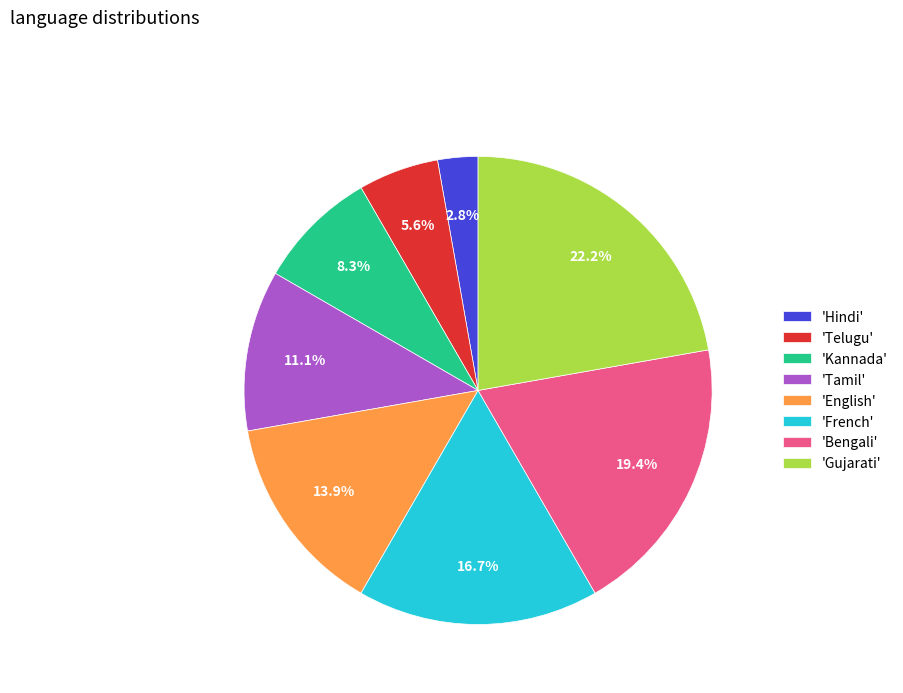

What is the total percentage of 'English' and 'Tamil'?

25.0%